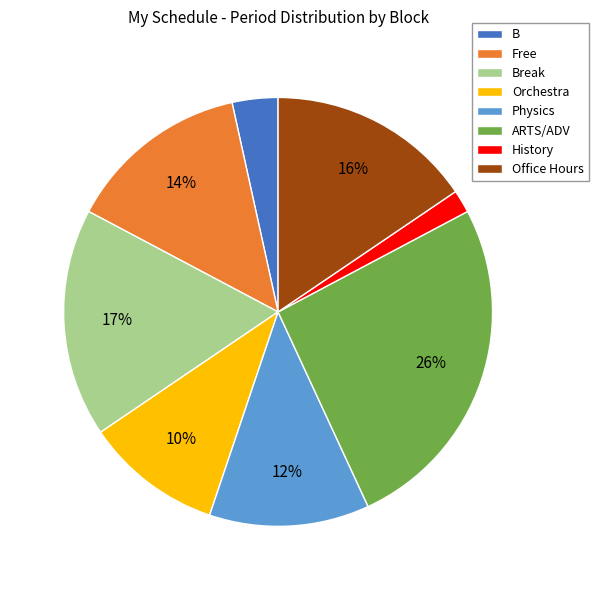

Is there any slice that represents more than half of the pie?

No